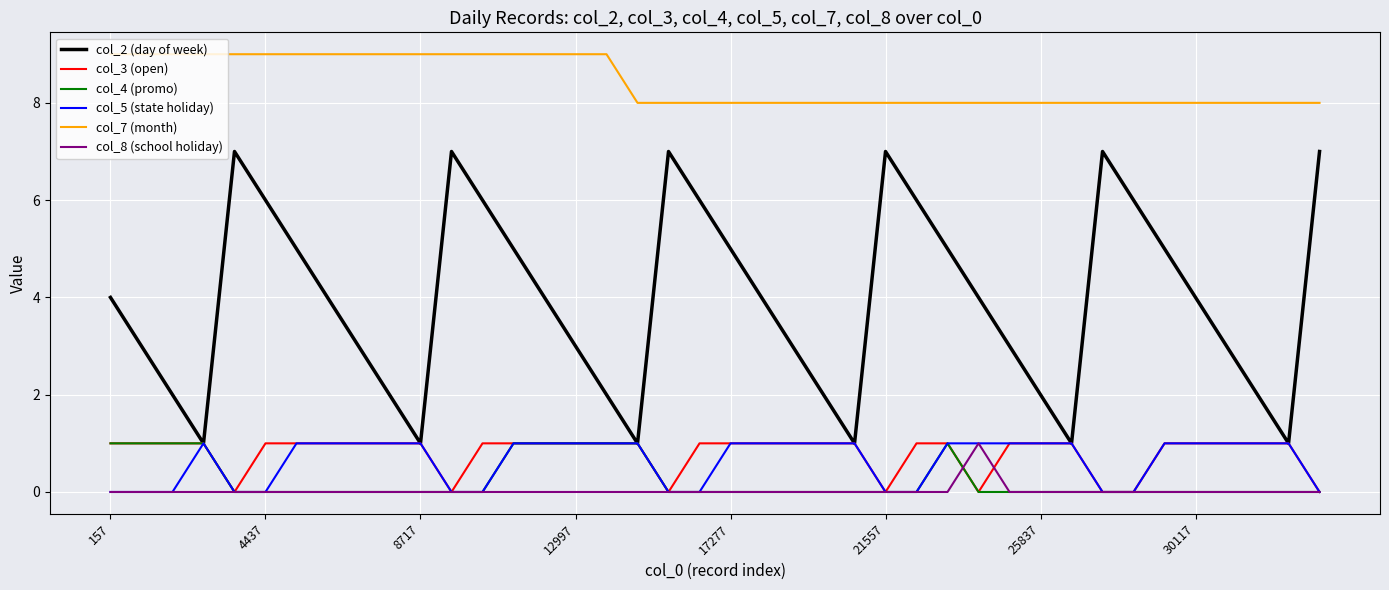

Which series has the largest total across all categories?

col_7 (month)